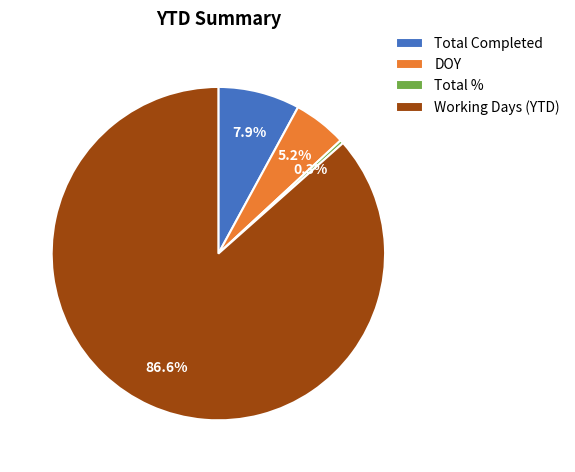

What is the smallest slice in the pie chart?

Total %